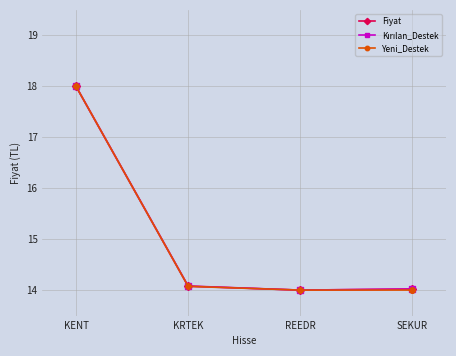

How many lines are shown in the chart?

3